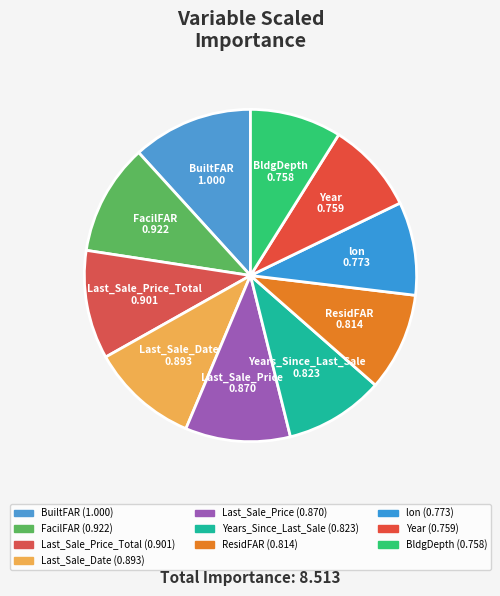

To the nearest percent, what is the difference between the largest and smallest slice percentages?

3%